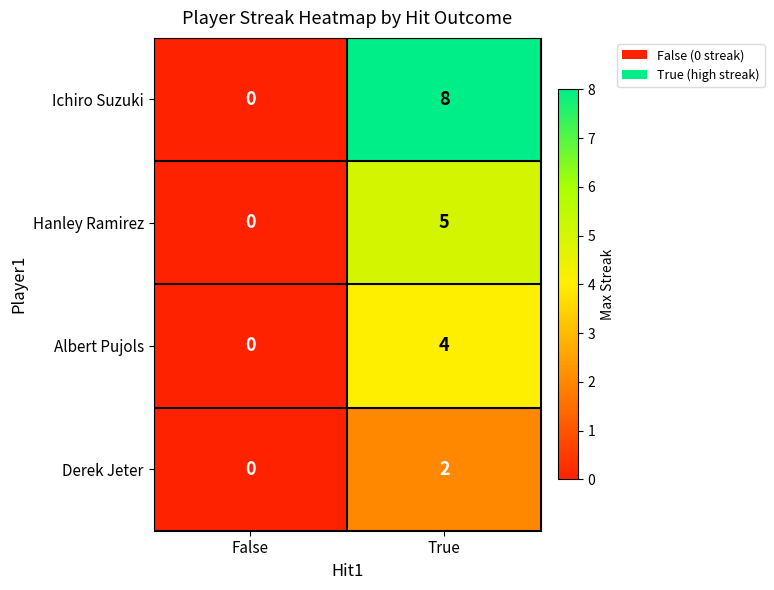

Which series has the largest total across all categories?

Ichiro Suzuki